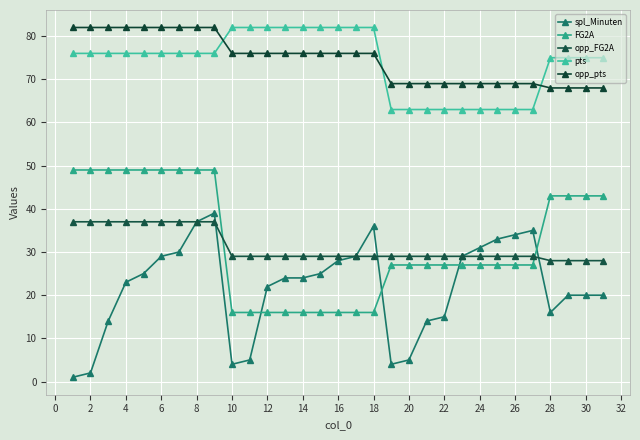

Does the chart have visible grid lines?

Yes